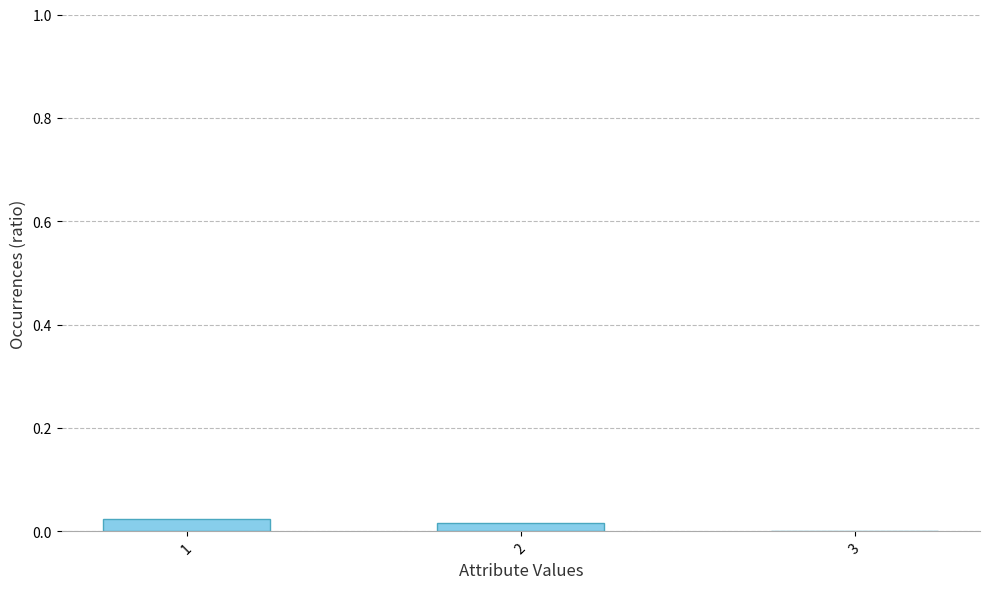

True or false: the data shows 0.0 at 1.

True